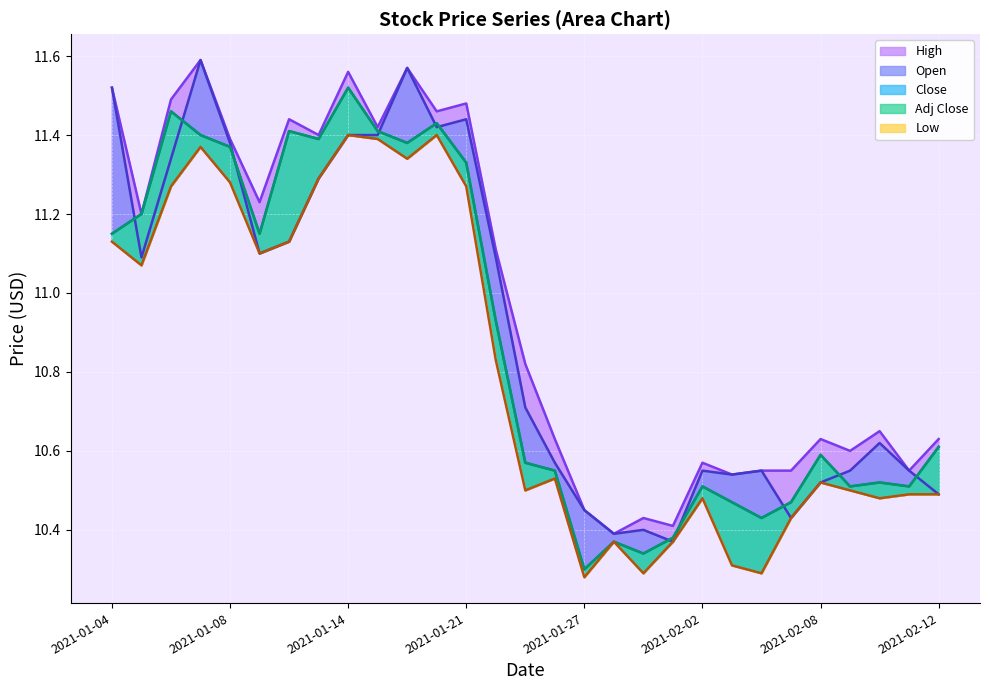

True or false: Close and Low cross at least once.

False